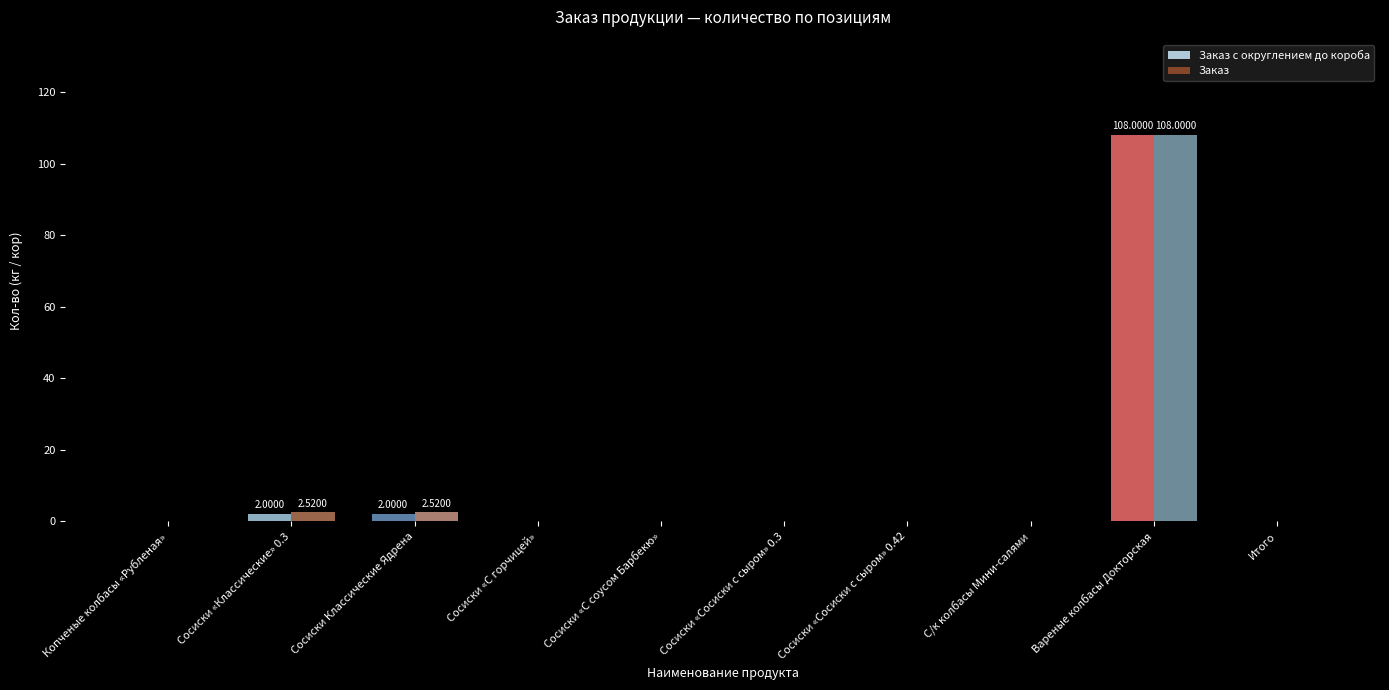

How many distinct data groups are displayed?

2